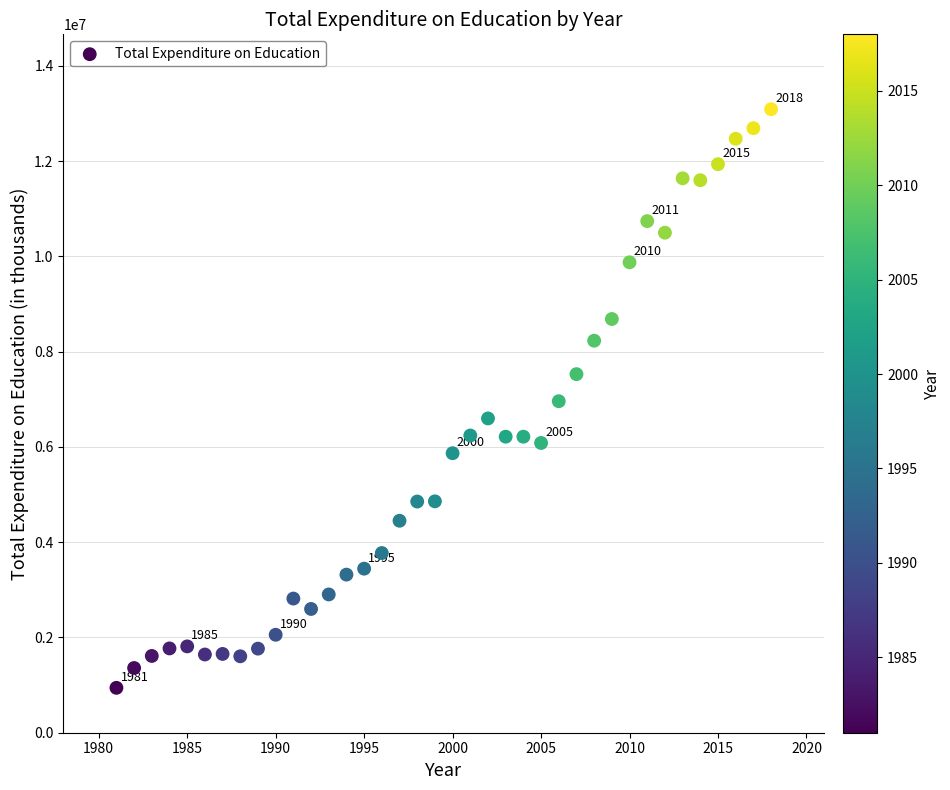

What is the range of X values (max minus min)?

37